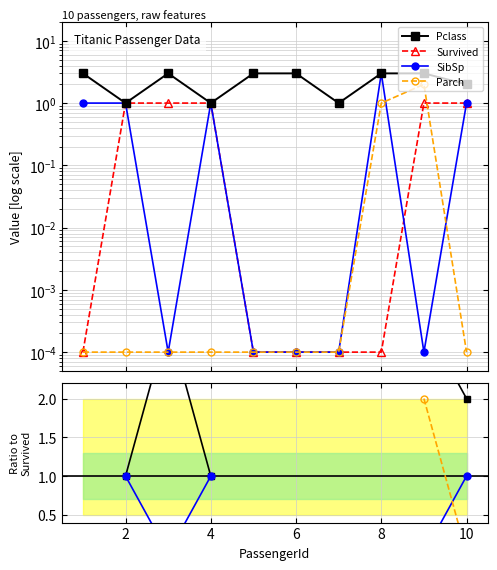

Rank the series at 7 from lowest to highest value.

Survived, Parch, SibSp, Pclass